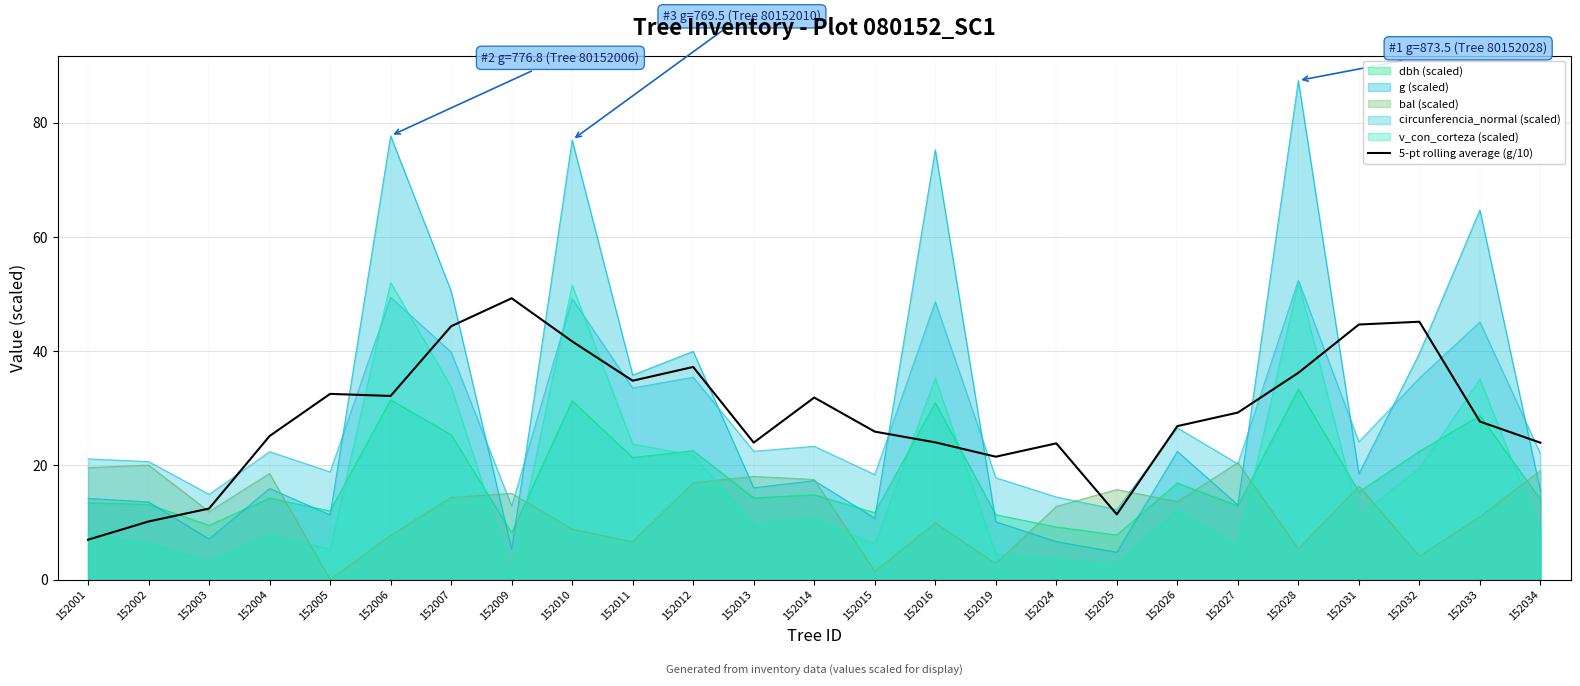

Does the chart display data point markers on the line(s)?

No